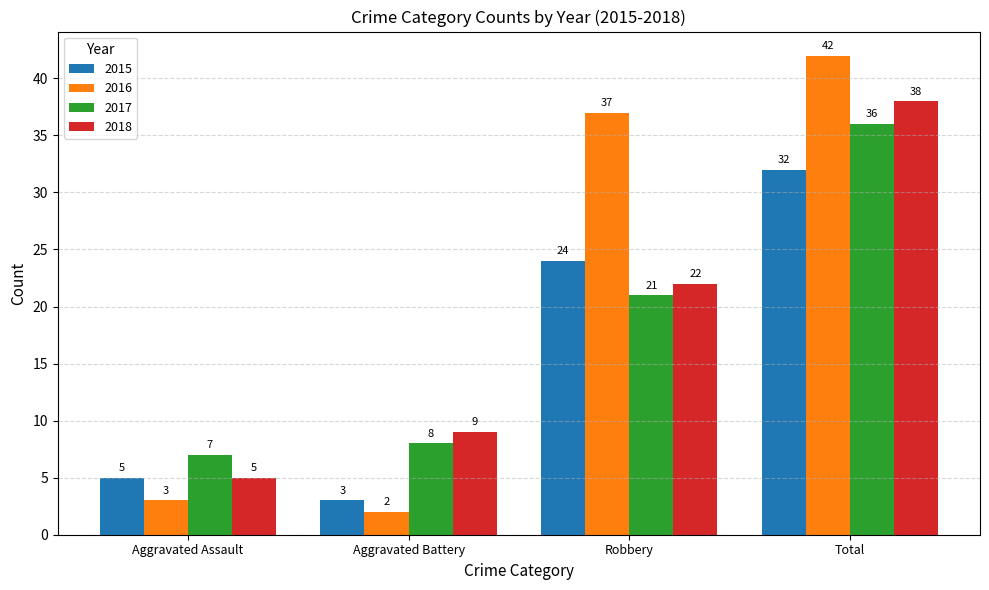

What are all the series names shown in the legend?

2015, 2016, 2017, 2018